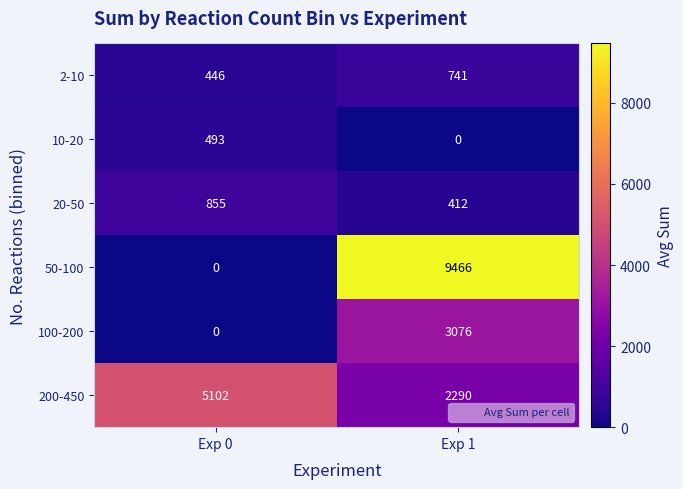

What is the highest value of the 10-20 series?

493